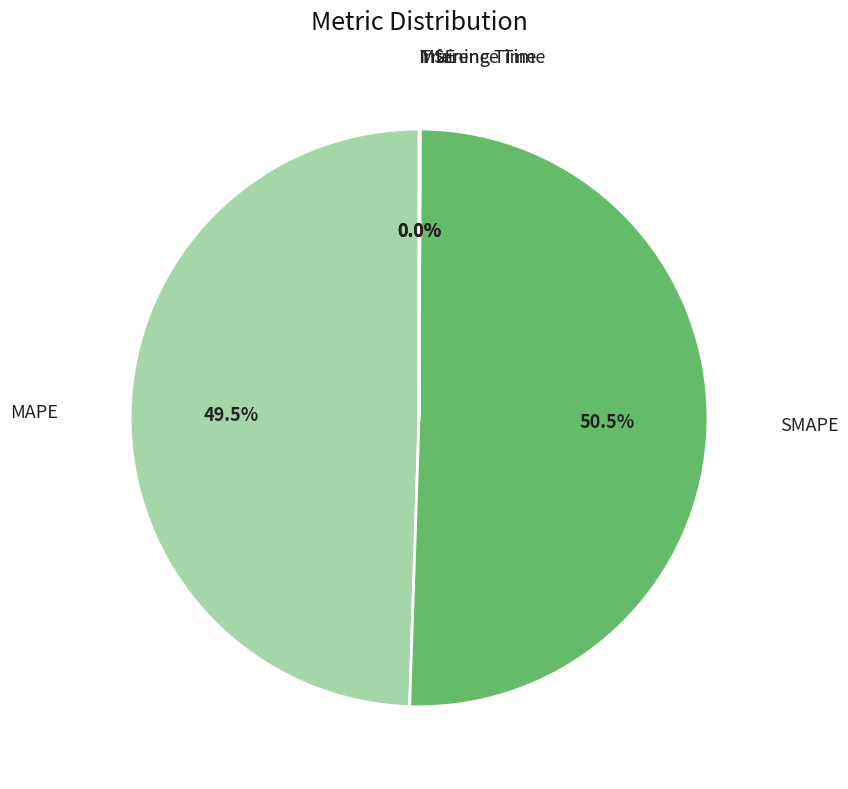

Rank the categories by value from highest to lowest.

SMAPE, MAPE, Training Time, Inference Time, MSE